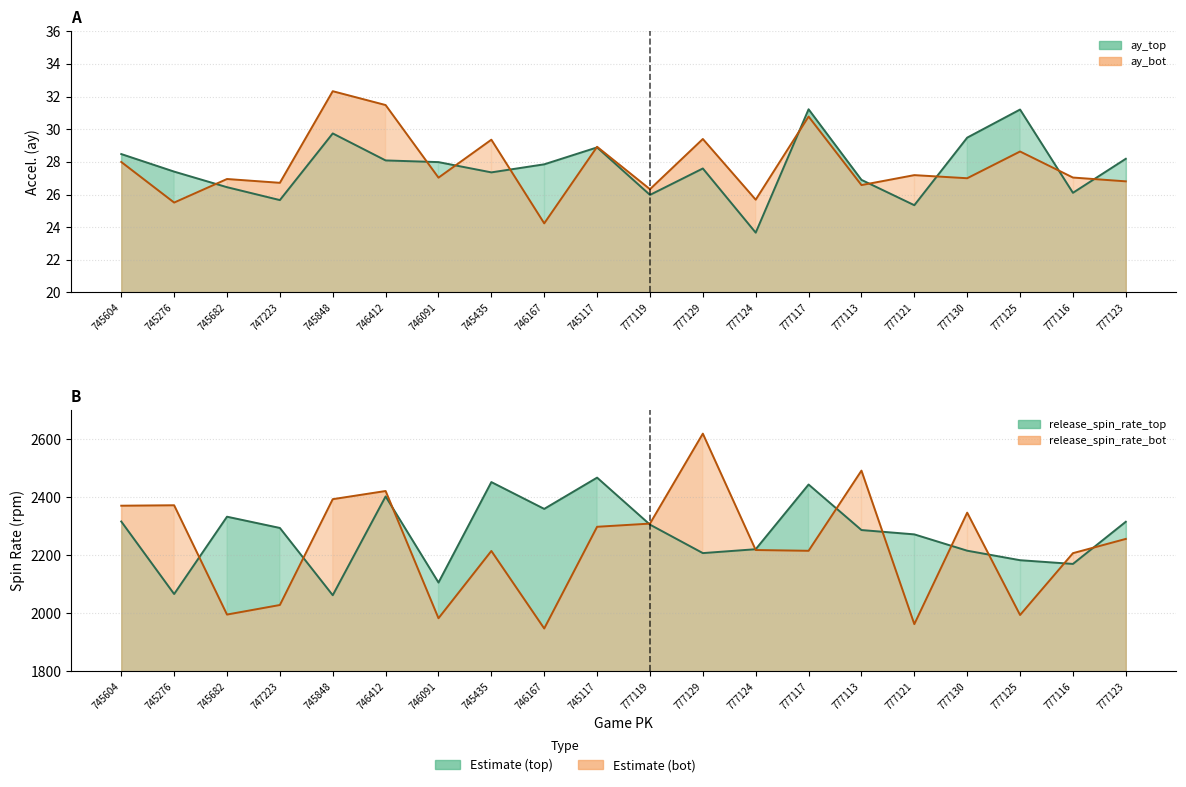

Count the number of categories in the chart.

20